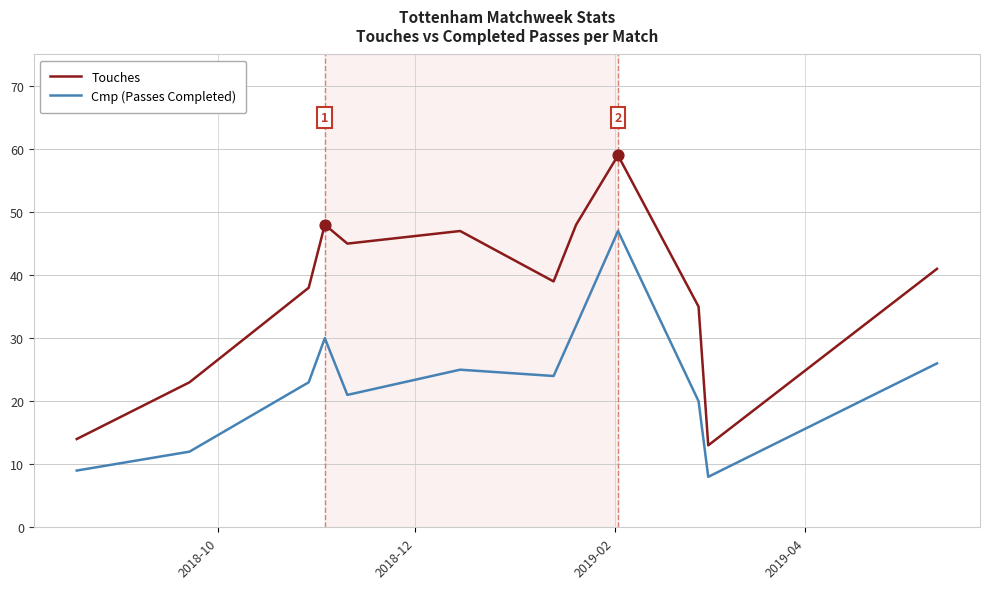

What are all the series names shown in the legend?

Touches, Cmp (Passes Completed)